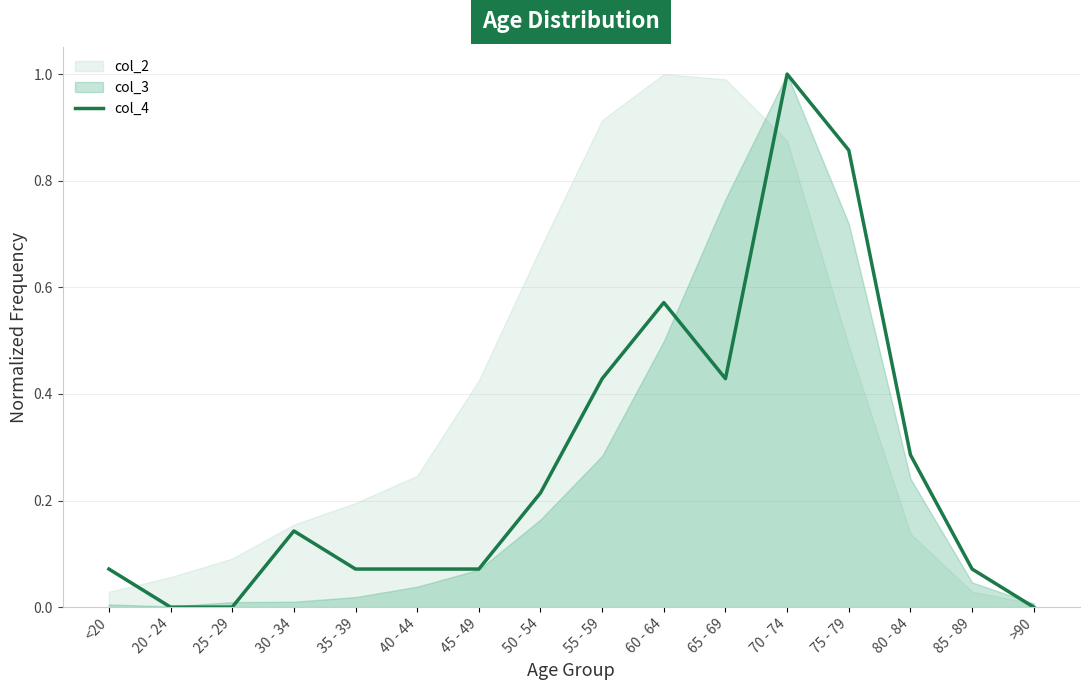

What is the difference between the maximum and minimum values?

1.0